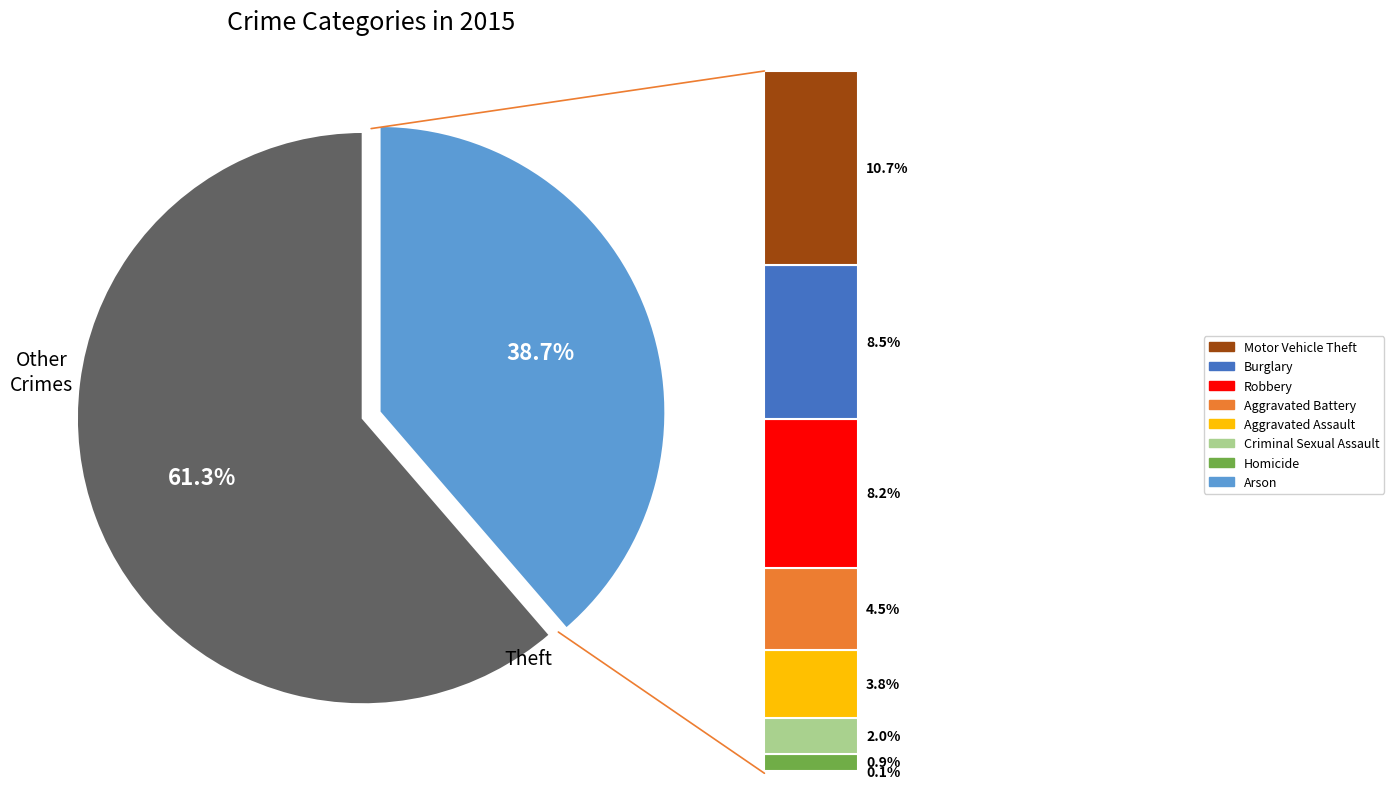

To the nearest percent, what is the average slice percentage?

11%